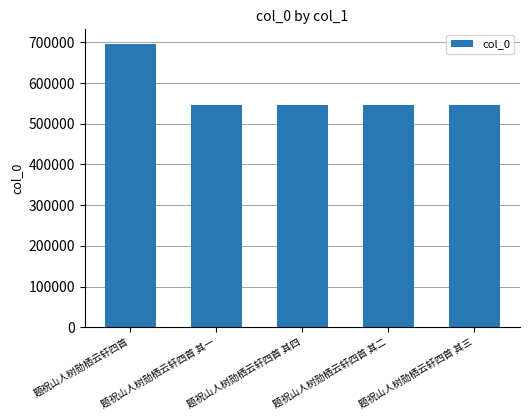

What is the sum of the values at 题祝山人树勋栖云轩四首 其三 and 题祝山人树勋栖云轩四首 其一?

1093568